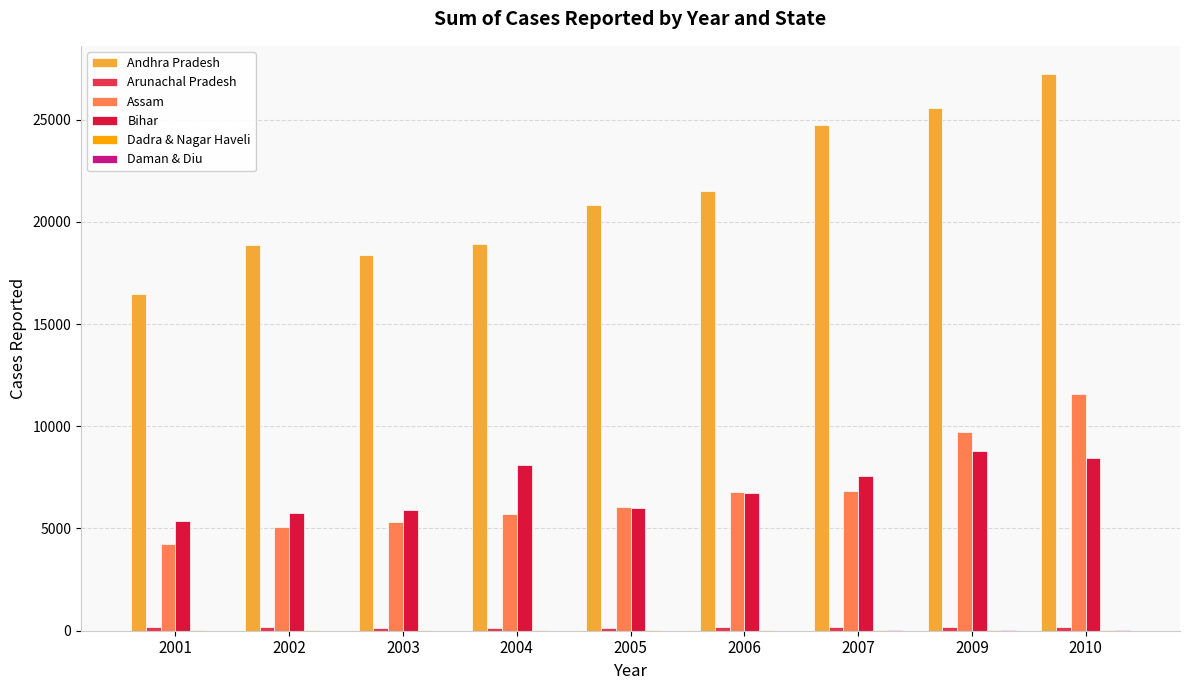

Is the value of Dadra & Nagar Haveli at 2004 greater than the value of Assam at 2003?

No